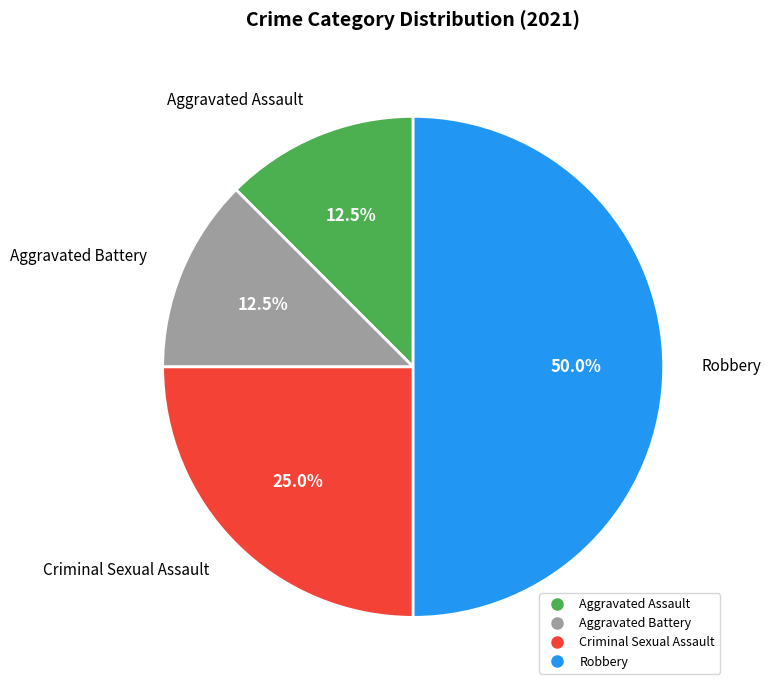

What percentage is the Robbery slice, to the nearest percent?

50%